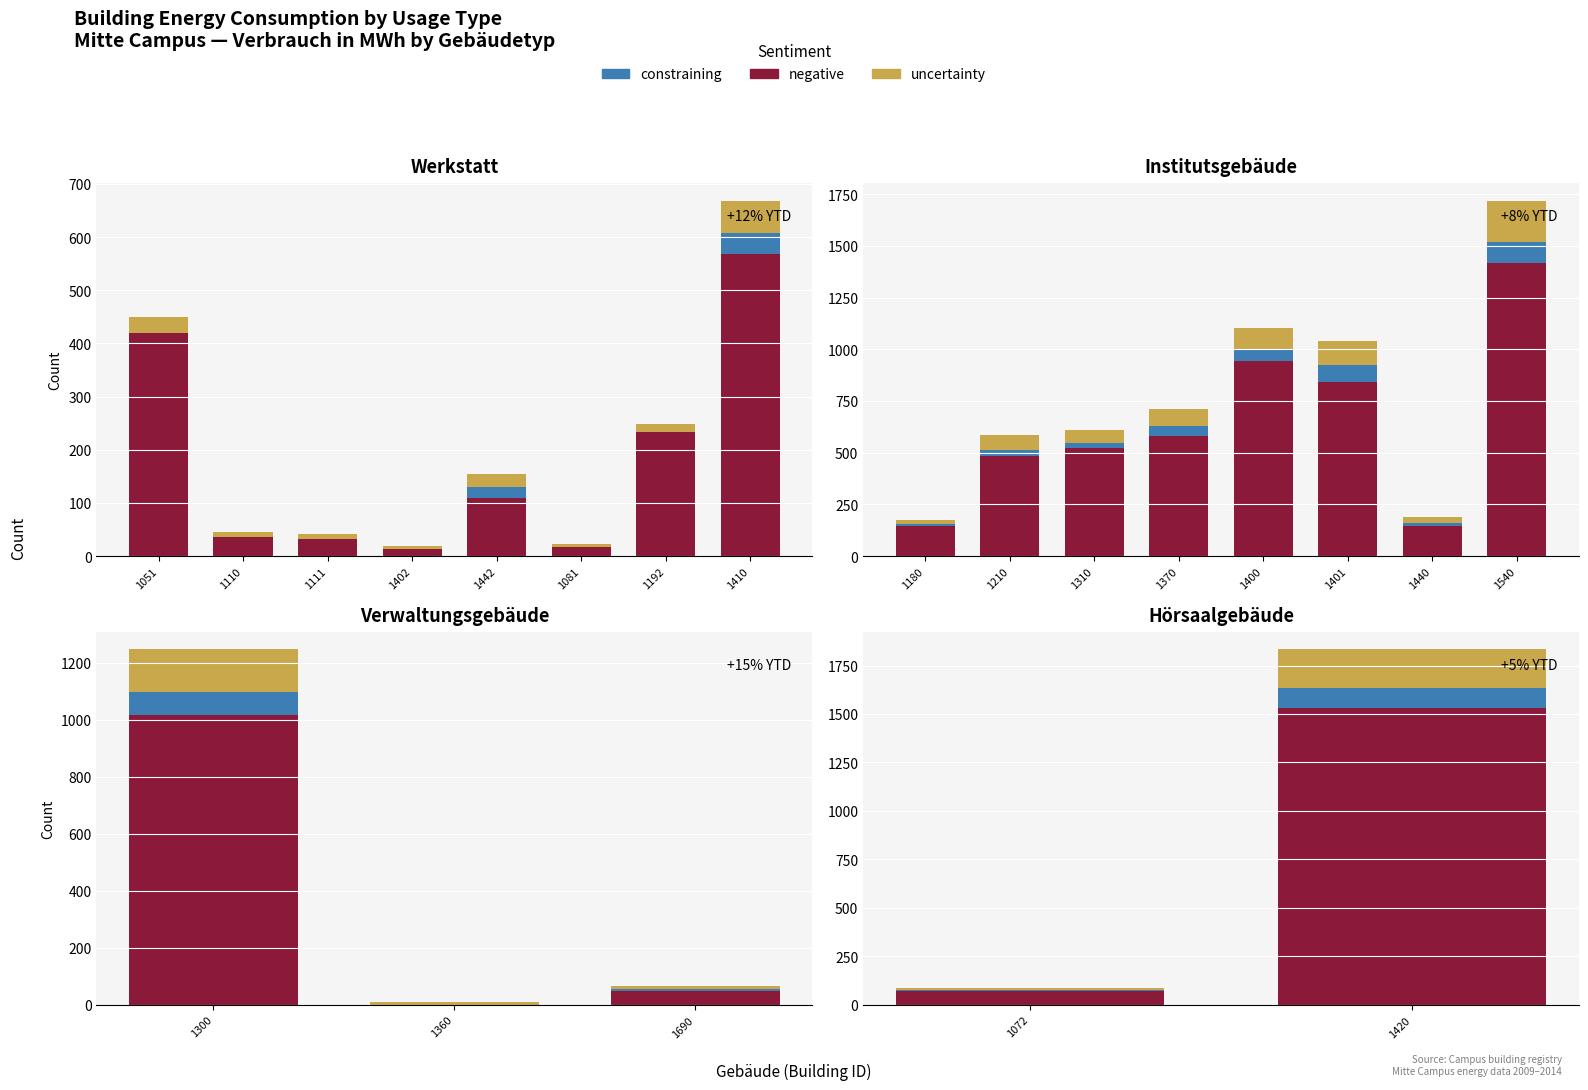

List the series in order of their peak value, highest first.

negative, uncertainty, constraining